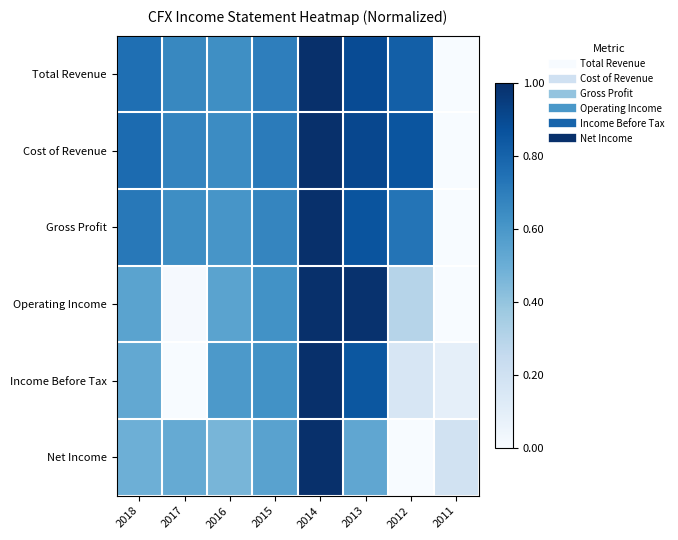

Reading left to right, list all the values displayed in this chart.

Total Revenue: 2018=0.8	2017=0.7	2016=0.6	2015=0.7	2014=1.0	2013=0.9	2012=0.8	2011=0.0
Cost of Revenue: 2018=0.8	2017=0.7	2016=0.6	2015=0.7	2014=1.0	2013=0.9	2012=0.9	2011=0.0
Gross Profit: 2018=0.7	2017=0.6	2016=0.6	2015=0.7	2014=1.0	2013=0.9	2012=0.7	2011=0.0
Operating Income: 2018=0.6	2017=0.0	2016=0.5	2015=0.6	2014=1.0	2013=1.0	2012=0.3	2011=0.0
Income Before Tax: 2018=0.5	2017=0.0	2016=0.6	2015=0.6	2014=1.0	2013=0.9	2012=0.2	2011=0.1
Net Income: 2018=0.5	2017=0.5	2016=0.5	2015=0.6	2014=1.0	2013=0.5	2012=0.0	2011=0.2